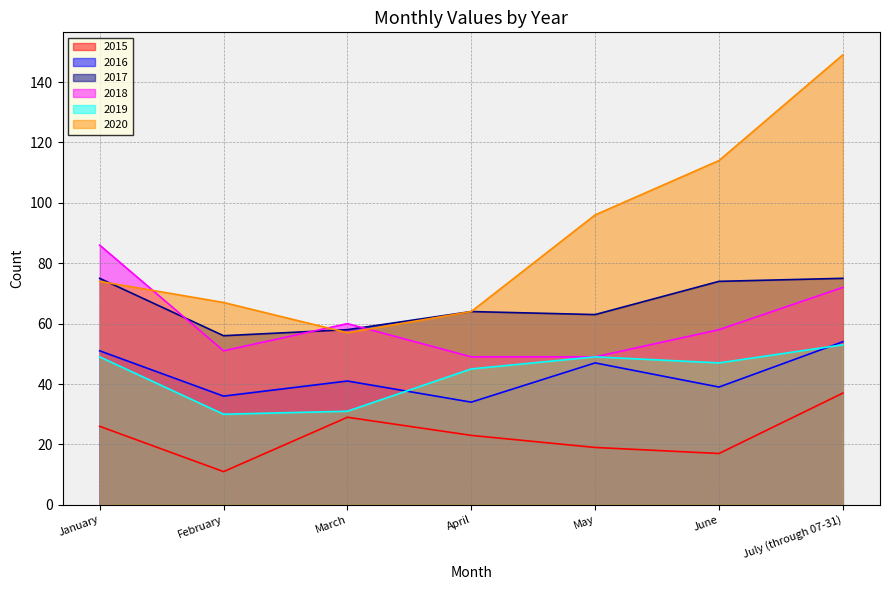

True or false: 2017 and 2016 intersect in this chart.

False